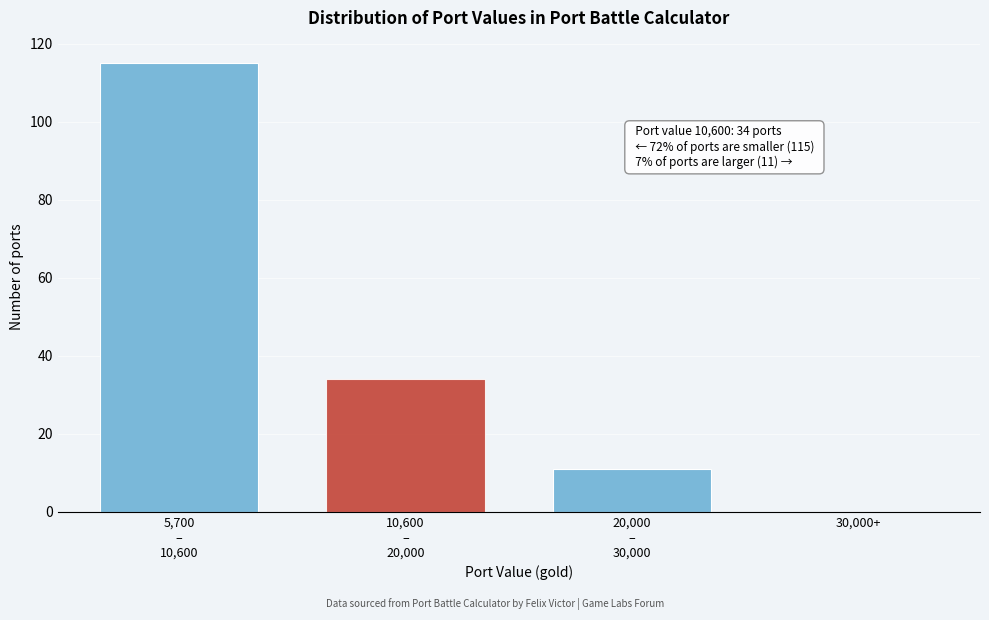

Is it true that the value at 30,000+ is 0?

True